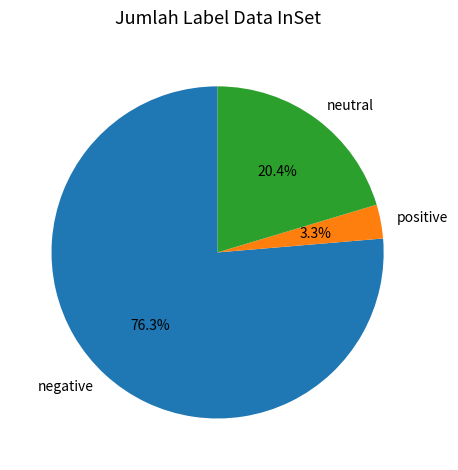

How many segments does this pie chart have?

3